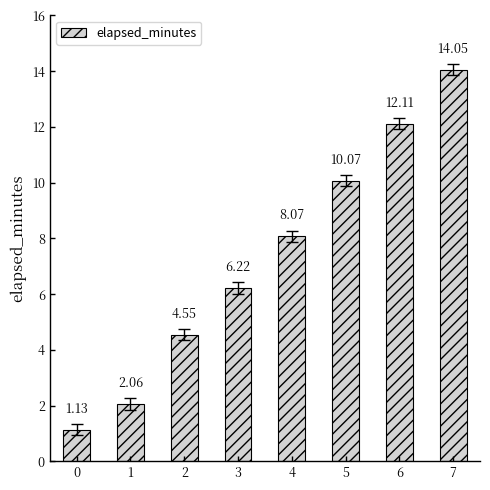

How many bars are there in total?

8